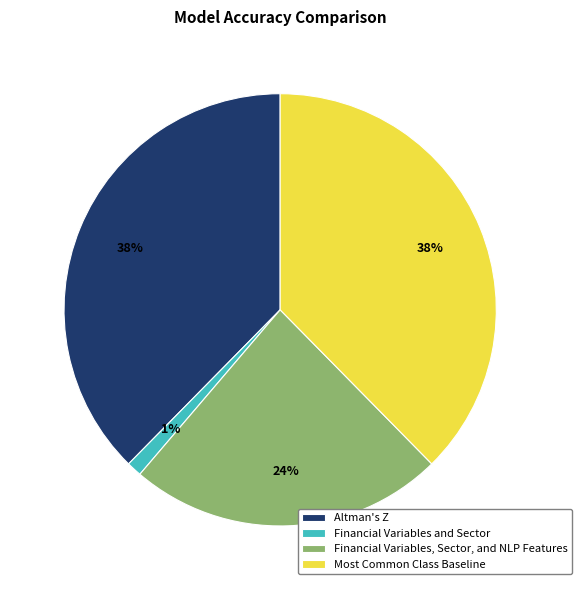

Is it true that Most Common Class Baseline is 24% of the pie?

False